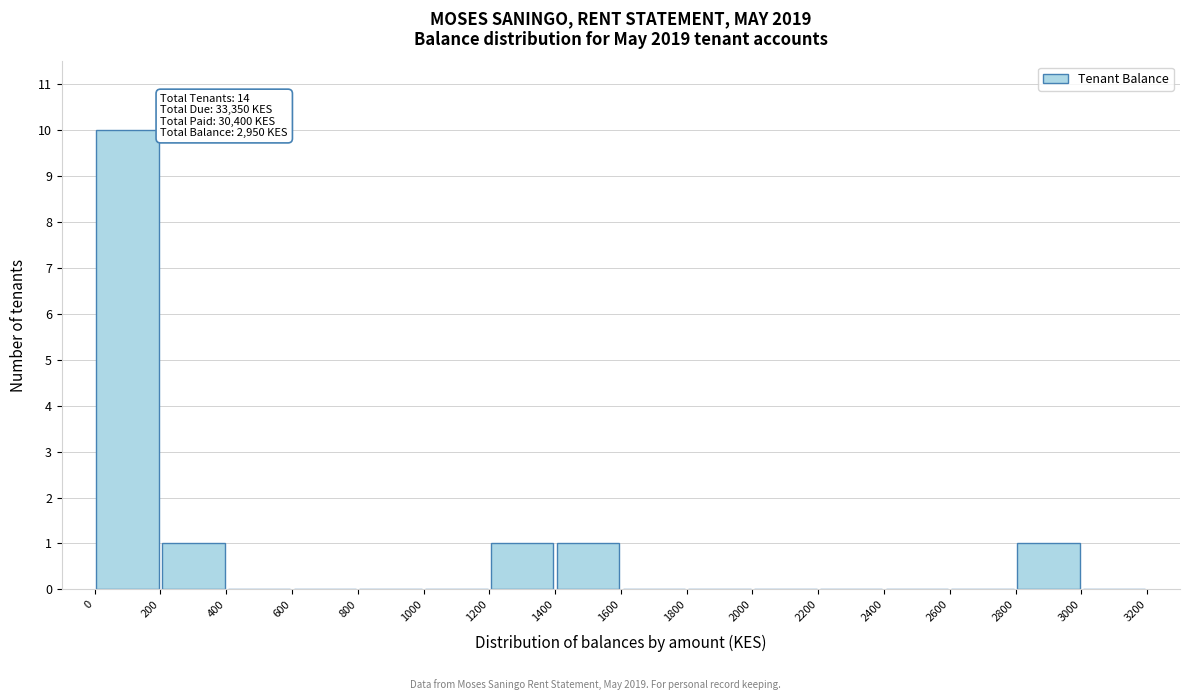

Over which range of the x-axis is the bar tallest?

0 to 200